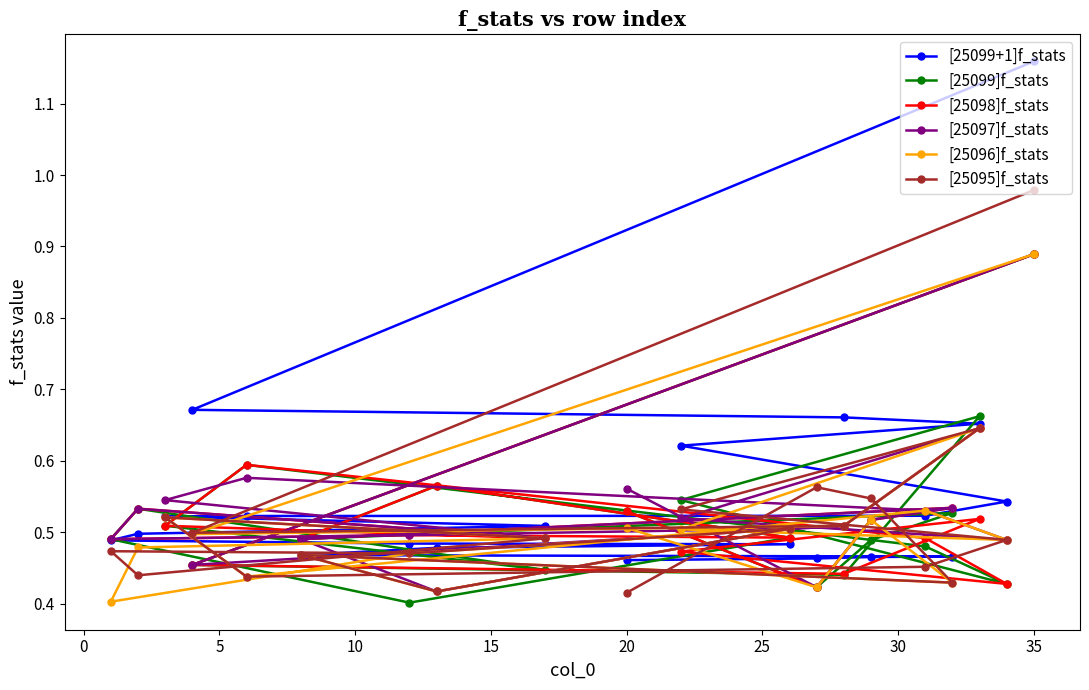

At which label does [25095]f_stats reach its peak?

35